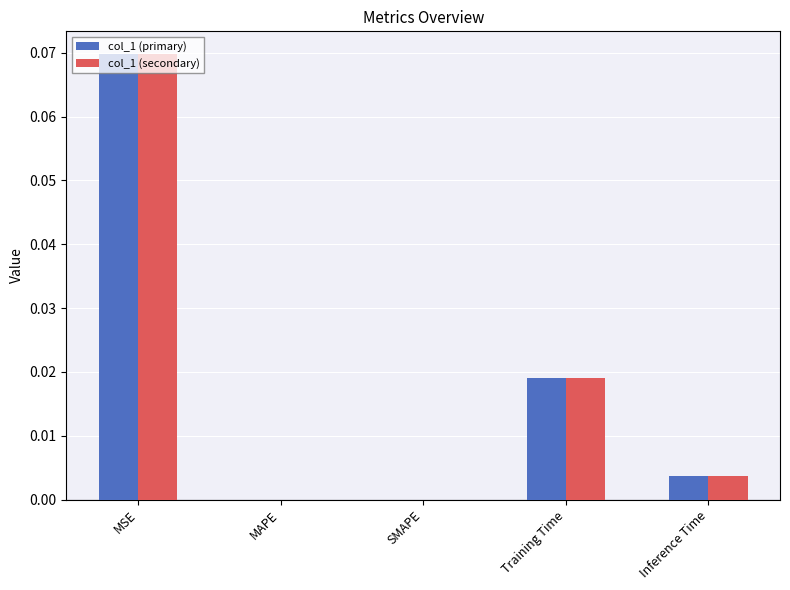

Are the bars grouped side by side (vs. stacked)?

Yes